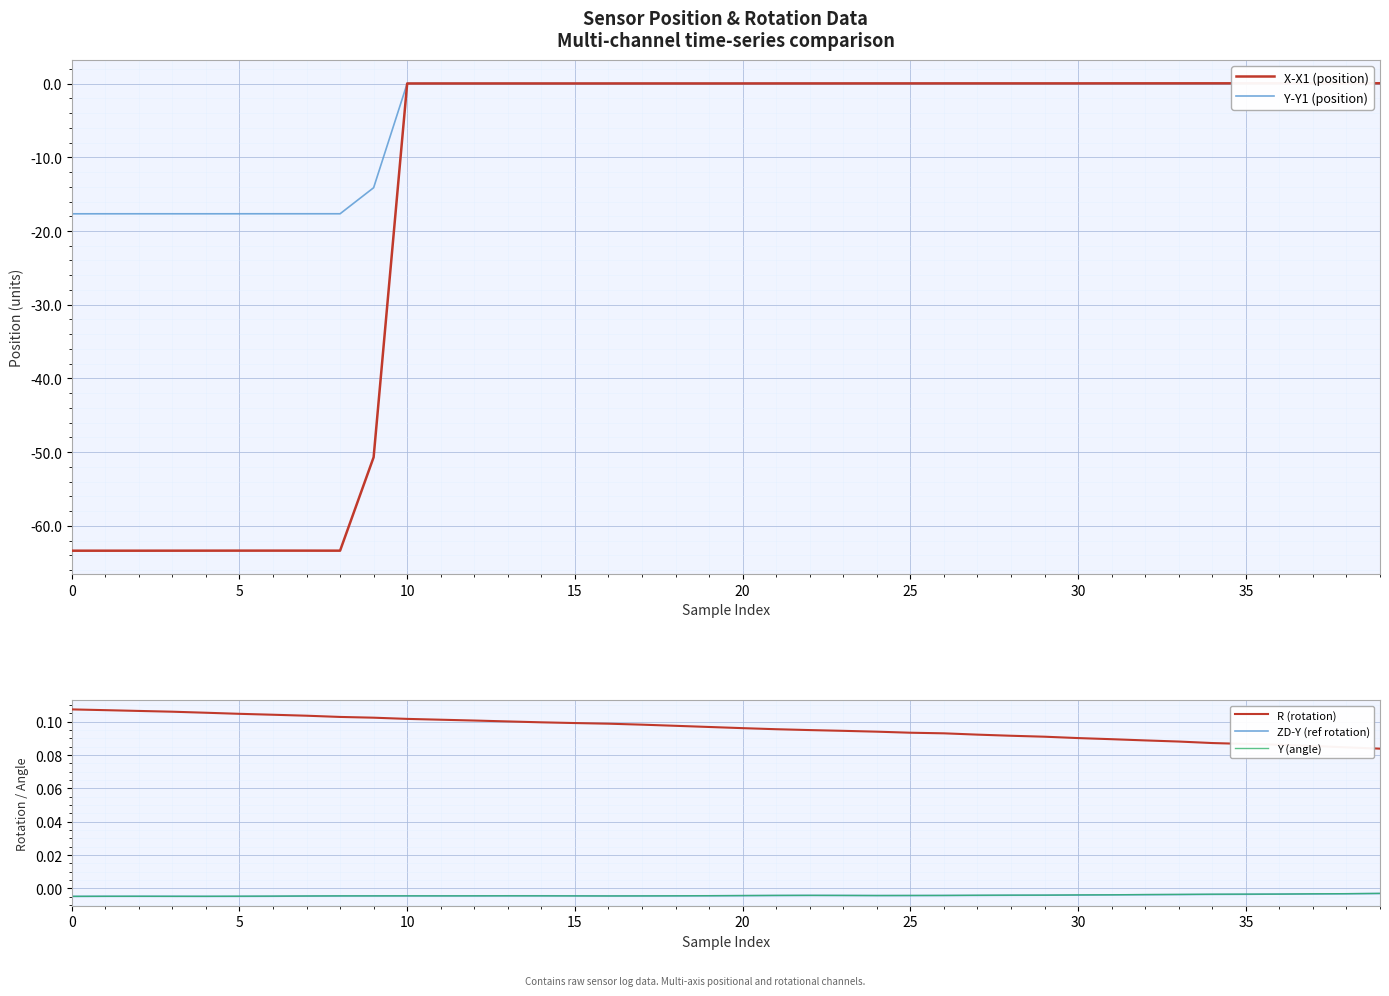

List the series in order of their peak value, highest first.

R (rotation), X-X1 (position), Y-Y1 (position), Y (angle), ZD-Y (ref rotation)